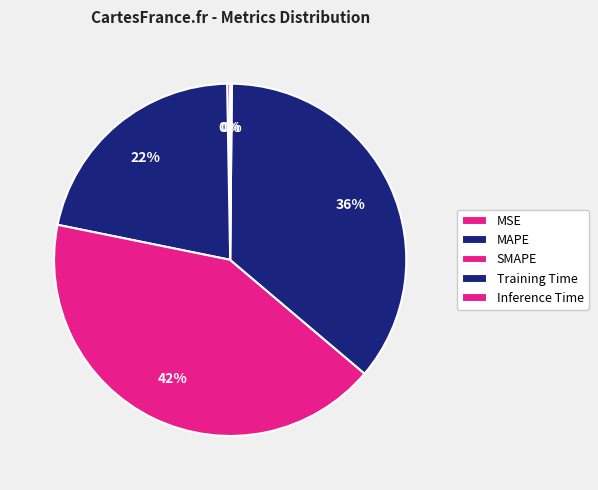

Is it true that SMAPE is 42% of the pie?

True